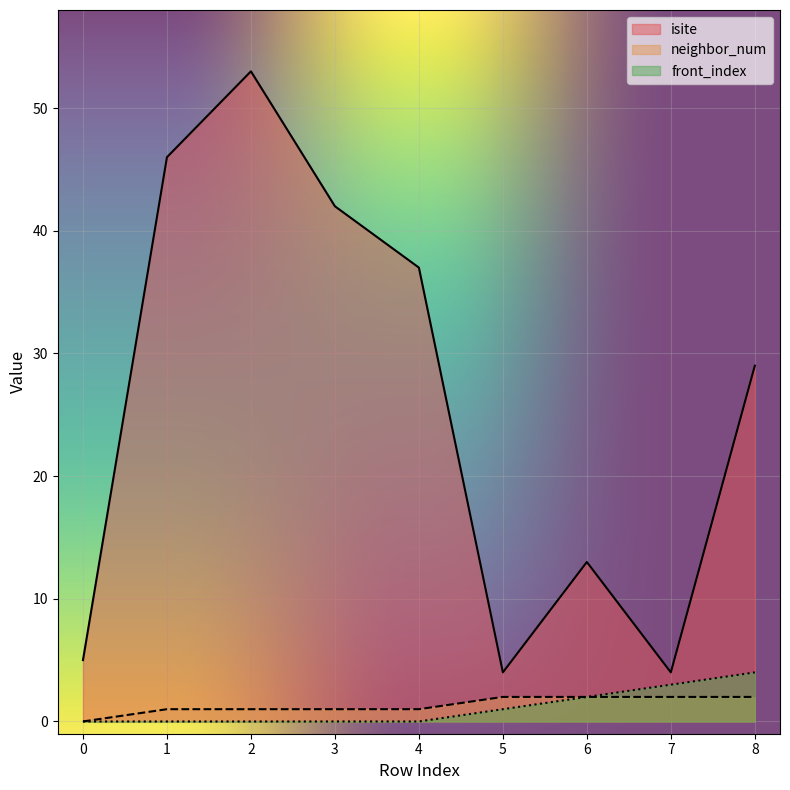

Reading left to right, list all the values displayed in this chart.

isite: 0=5	1=46	2=53	3=42	4=37	5=4	6=13	7=4	8=29
neighbor_num: 0=0	1=1	2=1	3=1	4=1	5=2	6=2	7=2	8=2
front_index: 0=0	1=0	2=0	3=0	4=0	5=1	6=2	7=3	8=4